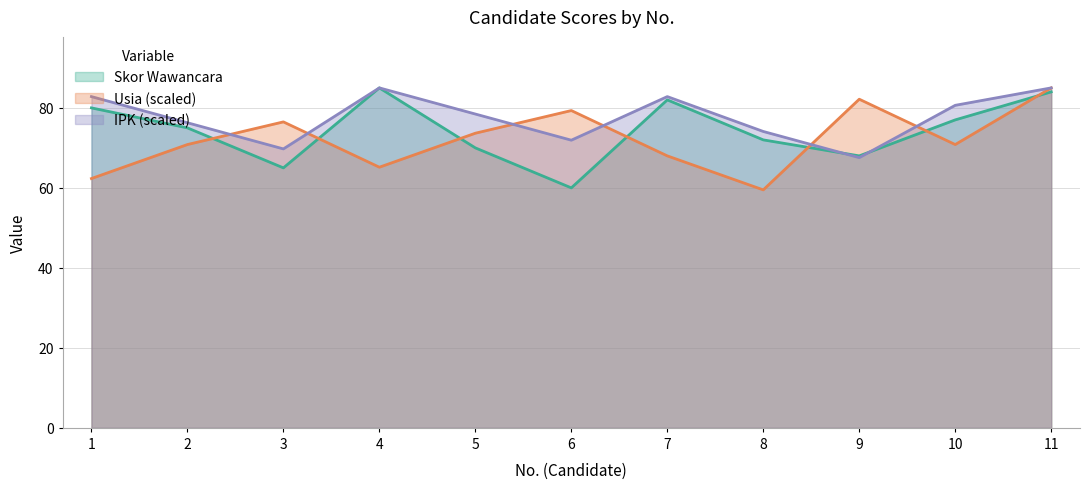

Count the number of categories in the chart.

11